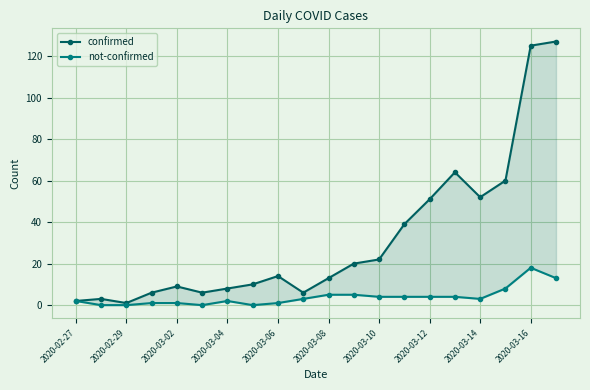

At which category does the chart reach its minimum across all series?

2020-02-29